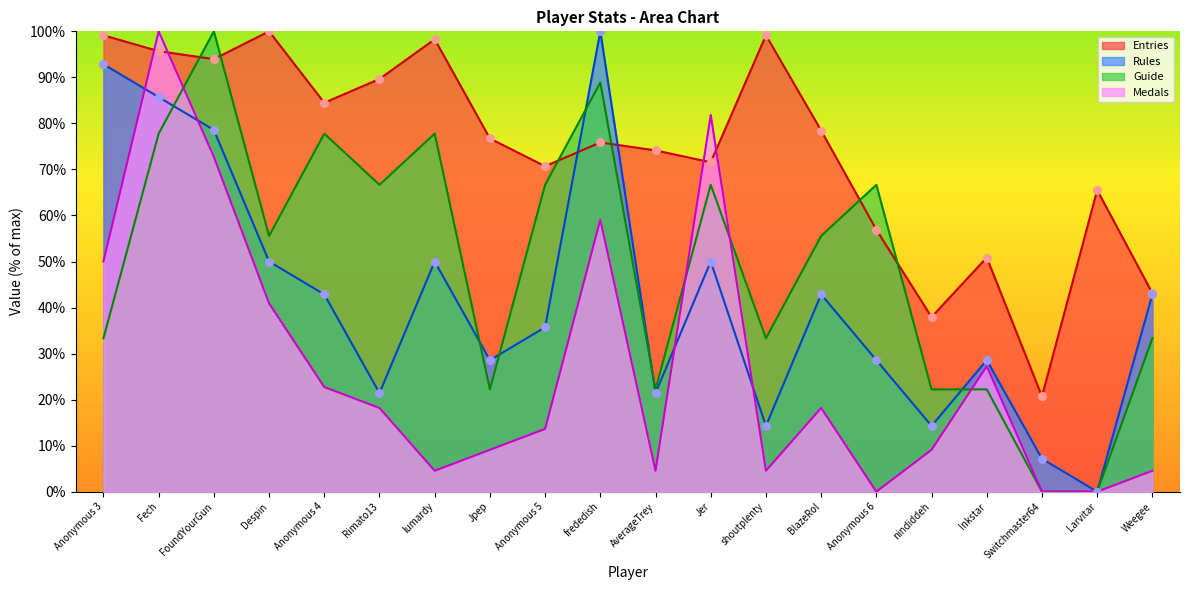

At which category is the sum across all series the highest?

Fech